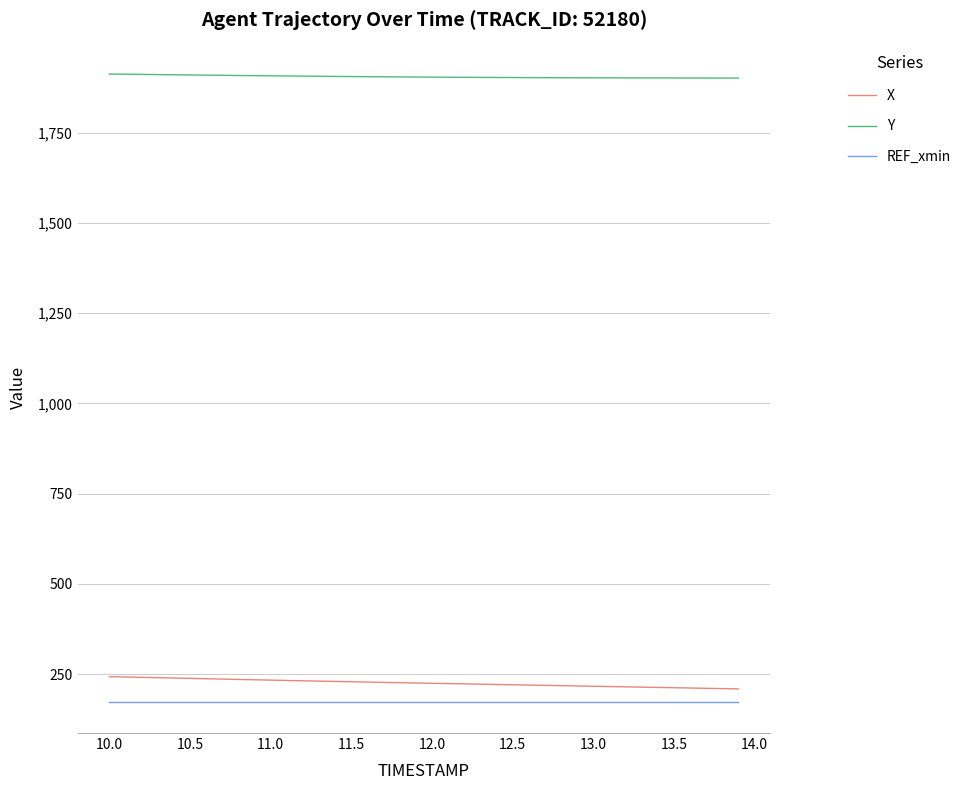

True or false: X and Y cross at least once.

False